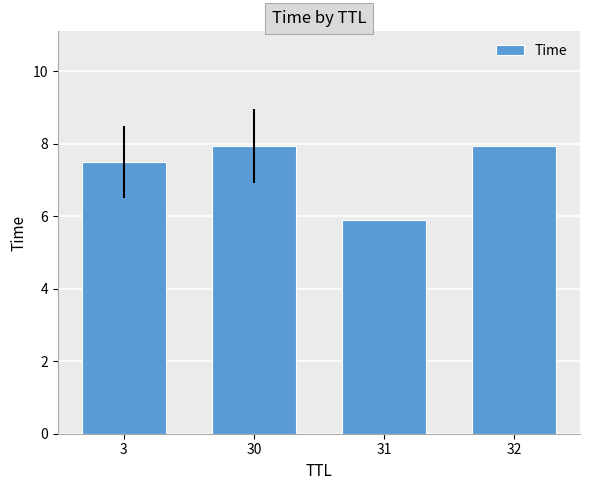

What is the greatest value displayed?

7.9